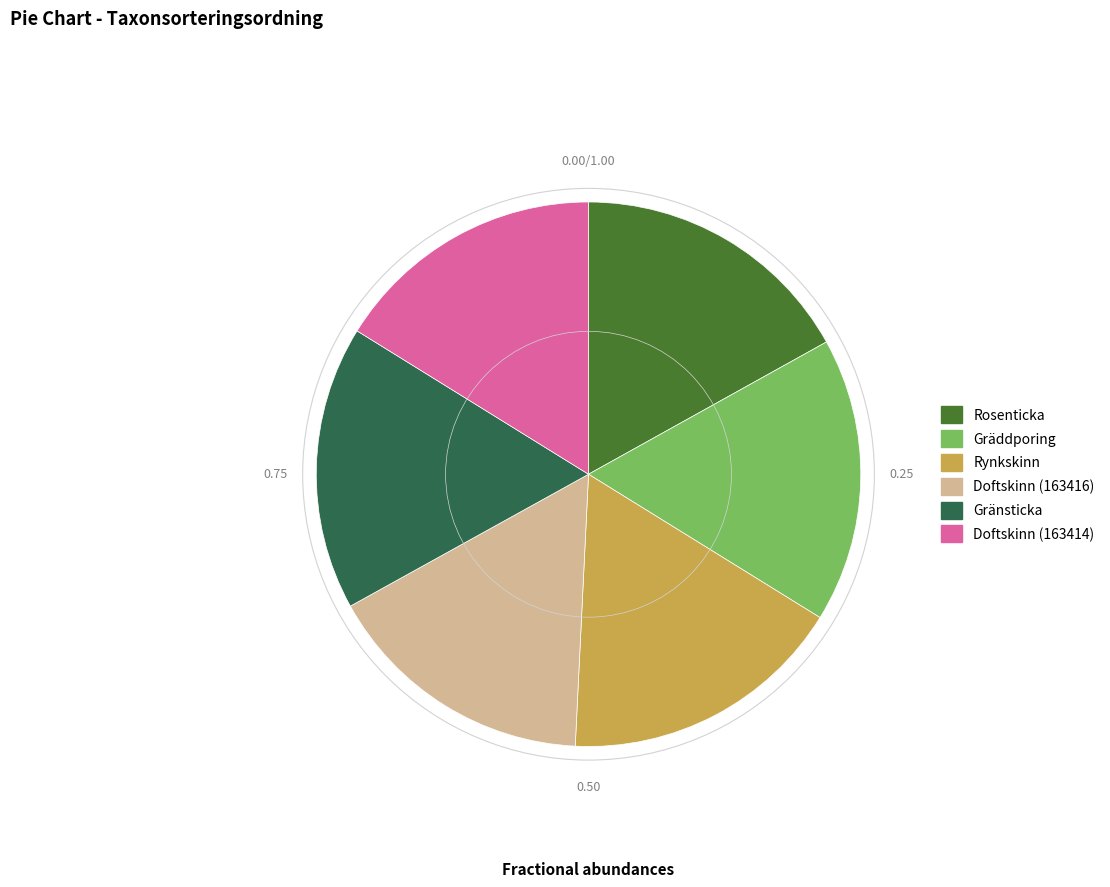

How many segments does this pie chart have?

6